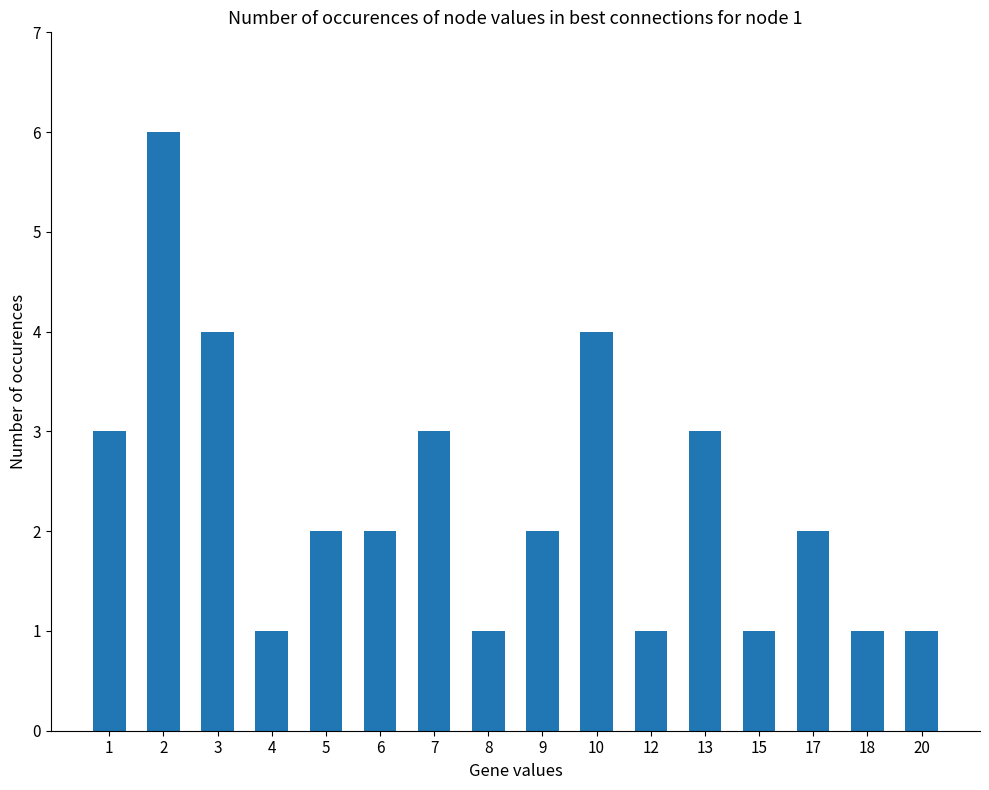

What is the difference between the second highest and minimum values?

3